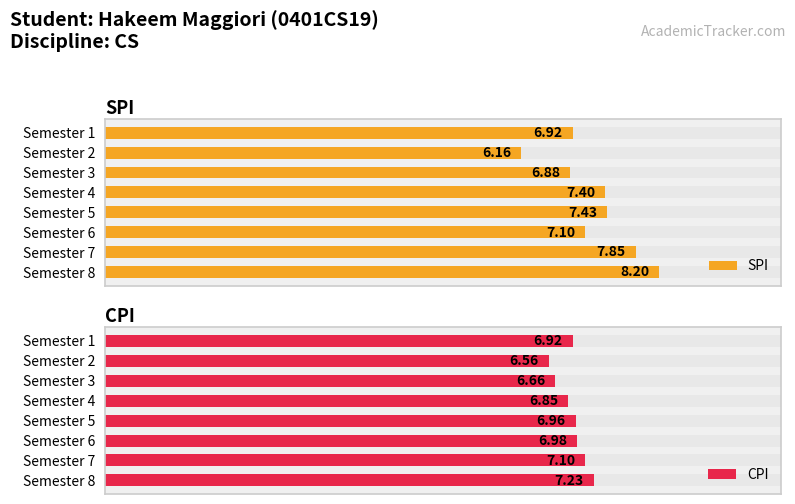

How many data points in SPI are less than 7?

3